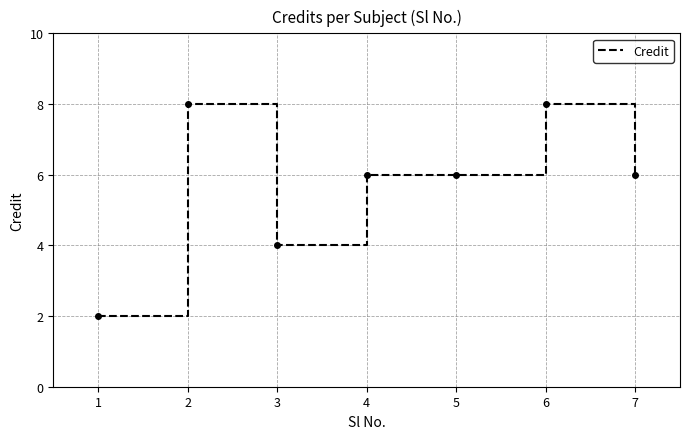

Reading left to right, extract all data points from this chart.

1=2	2=8	3=4	4=6	5=6	6=8	7=6